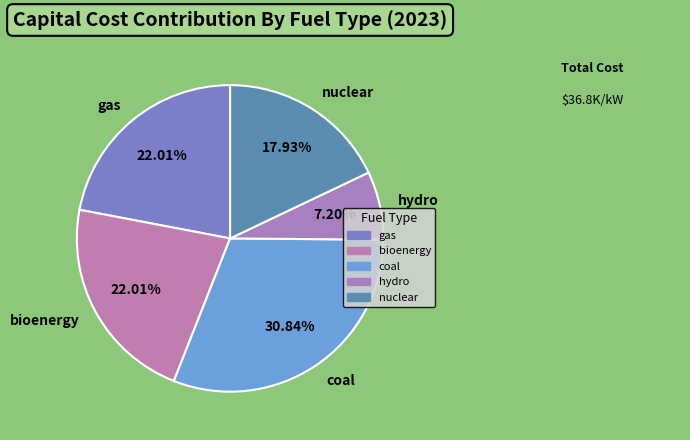

Combined, do bioenergy and gas account for over 50%?

No